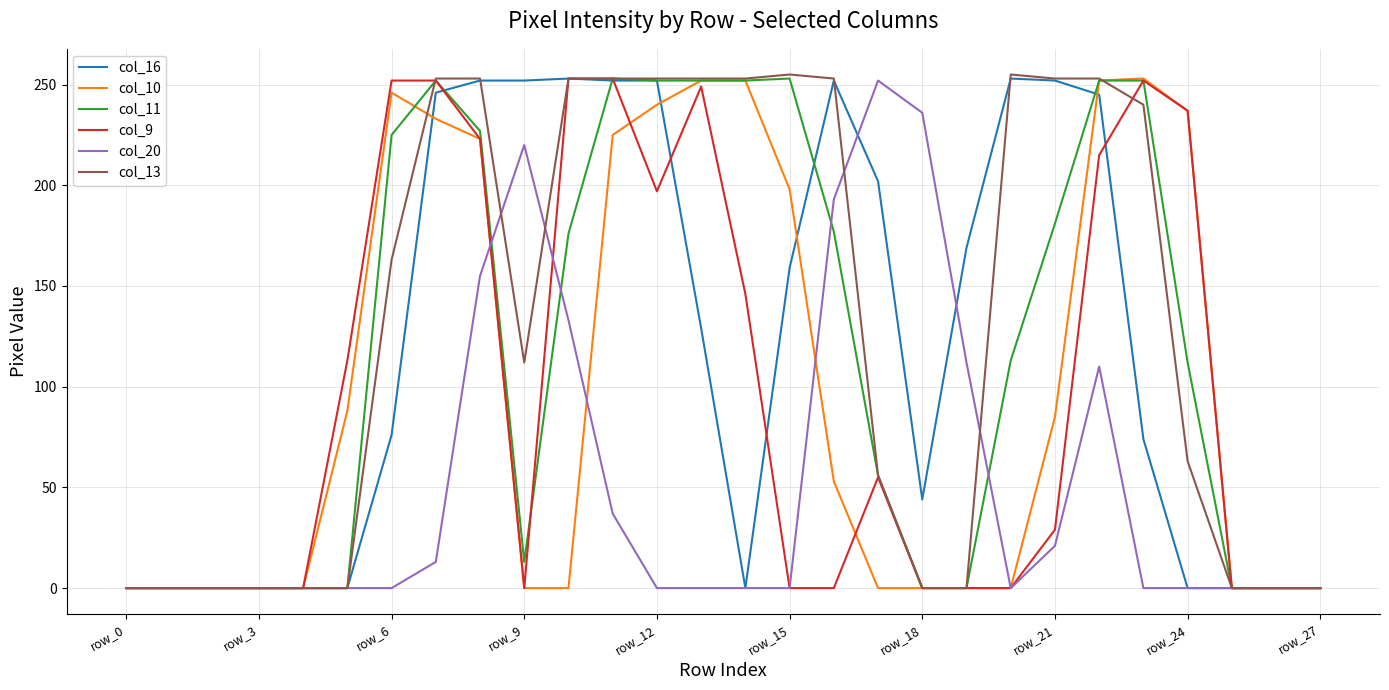

What is the maximum value for col_16?

253